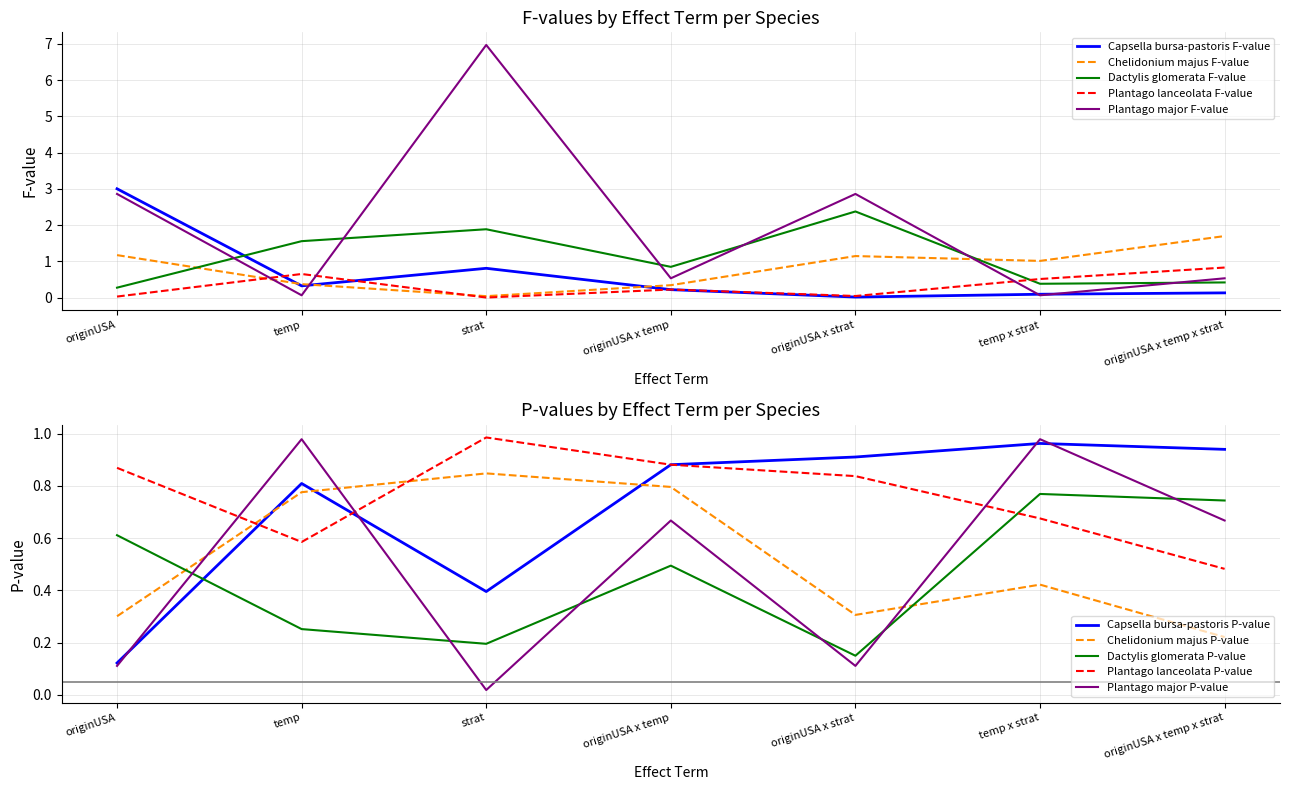

Is the value of Plantago lanceolata F-value at strat greater than the value of Plantago major F-value at strat?

No